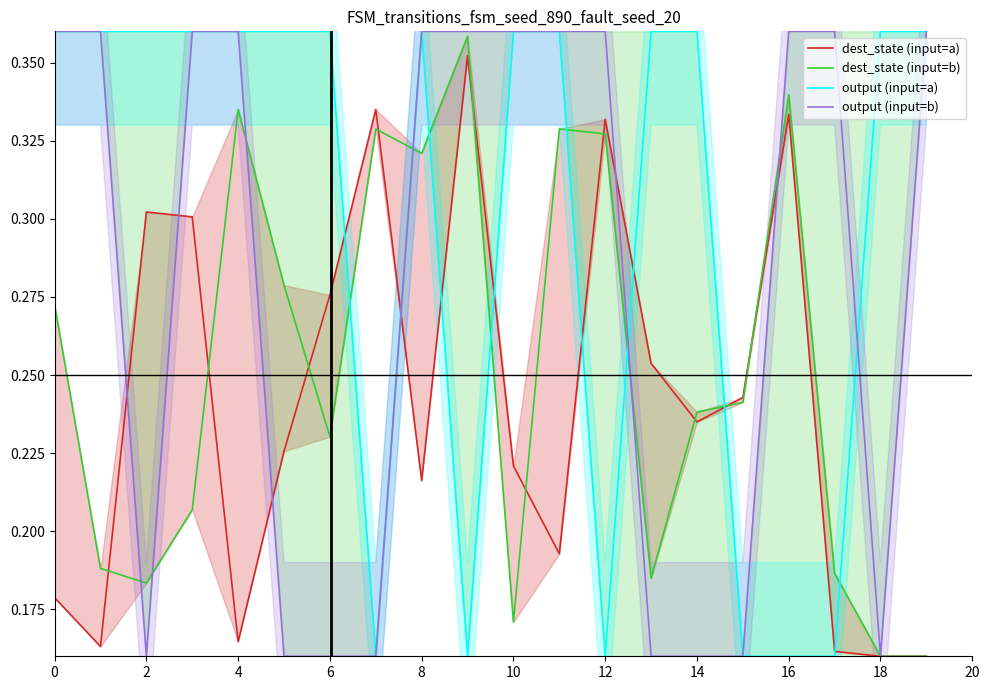

What is the approximate value of dest_state (input=a) at 17?

0.2